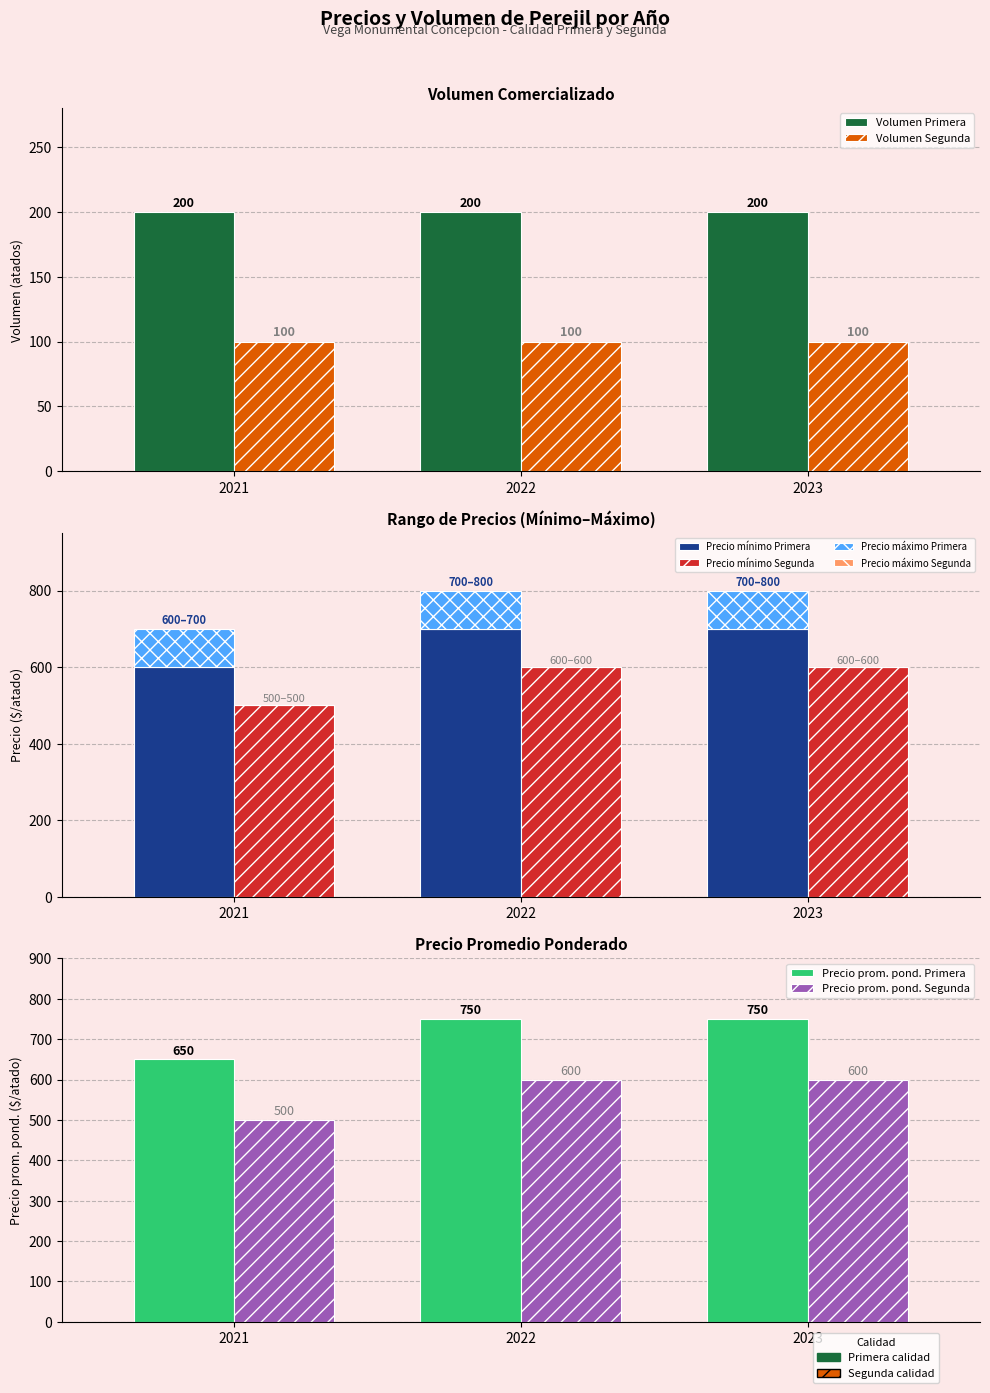

Where is Precio maximo Primera nearest to the value 700?

2021